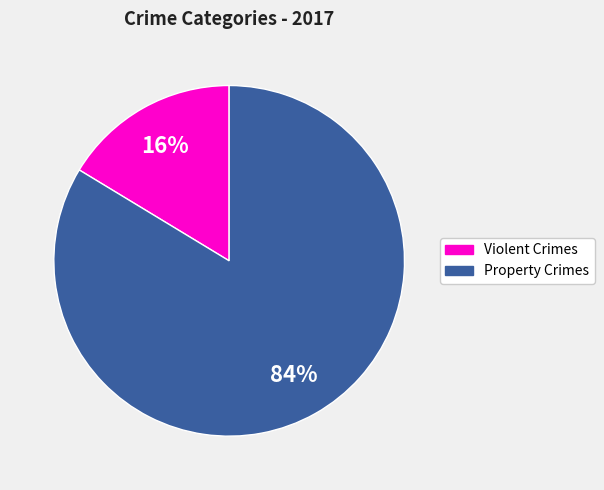

Is there a majority slice in this chart?

Yes